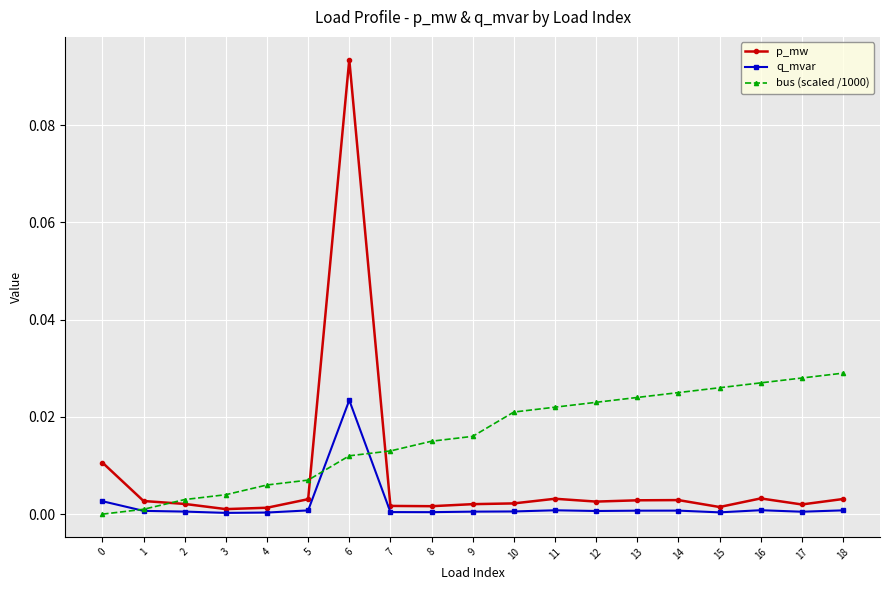

List the series in order of their peak value, highest first.

p_mw, bus (scaled /1000), q_mvar